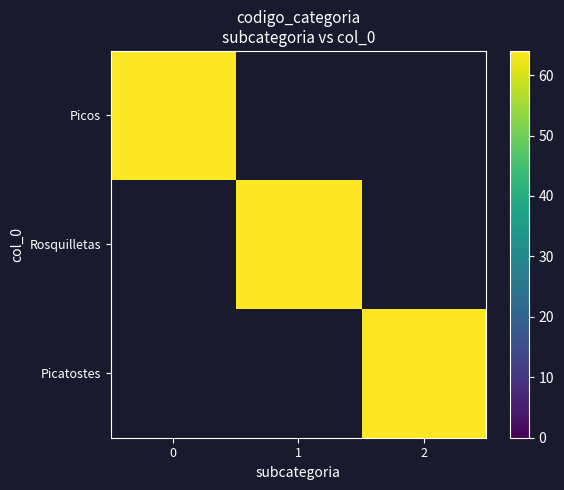

List the series in order of their peak value, lowest first.

Picos, Rosquilletas, Picatostes